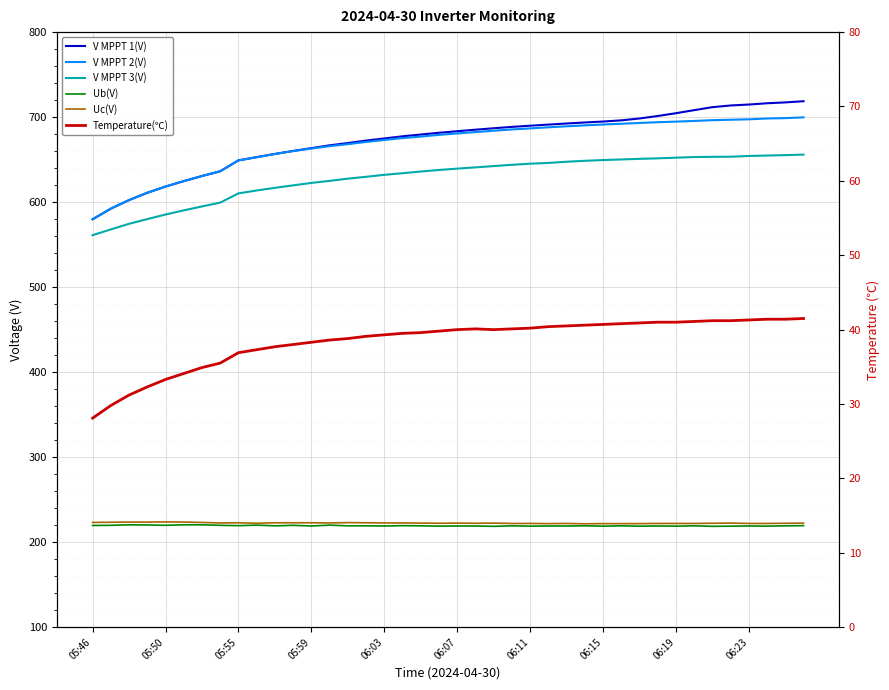

True or false: V MPPT 2(V) has more than 2 points higher than both neighbors.

False